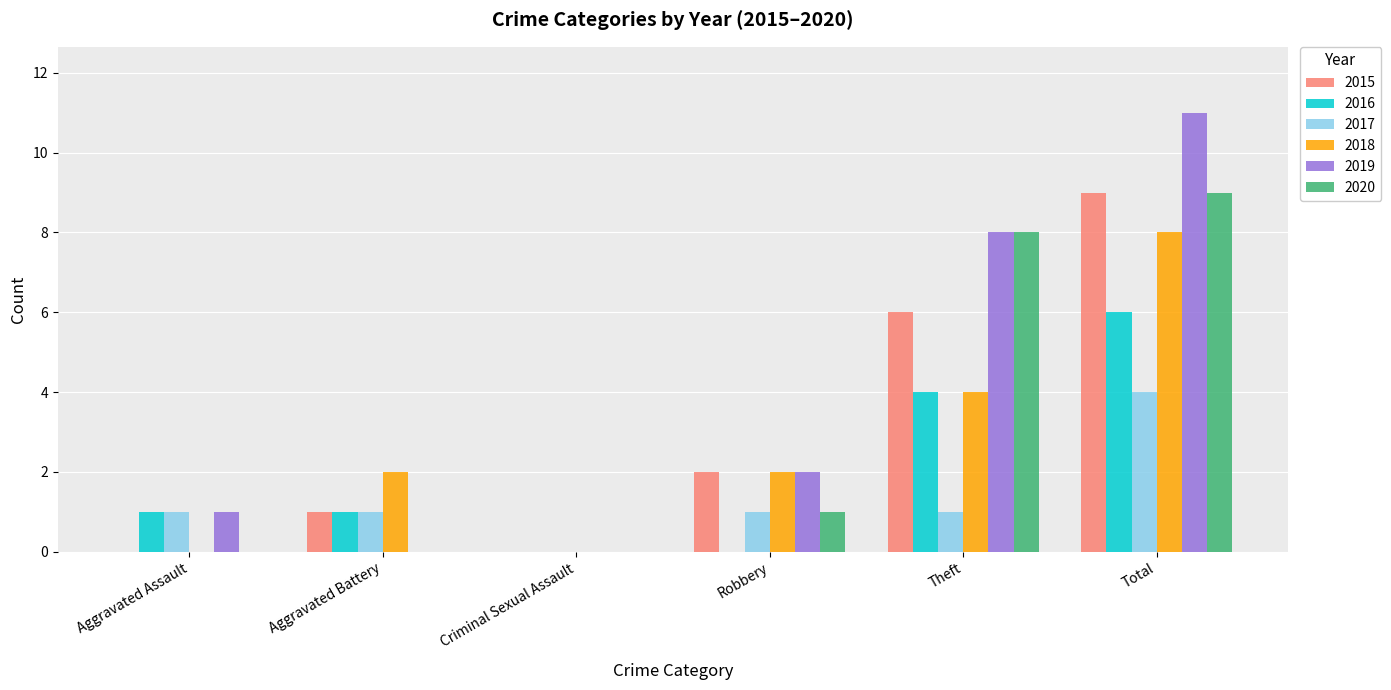

What is the sum of the 2015 values at Criminal Sexual Assault and Robbery?

2